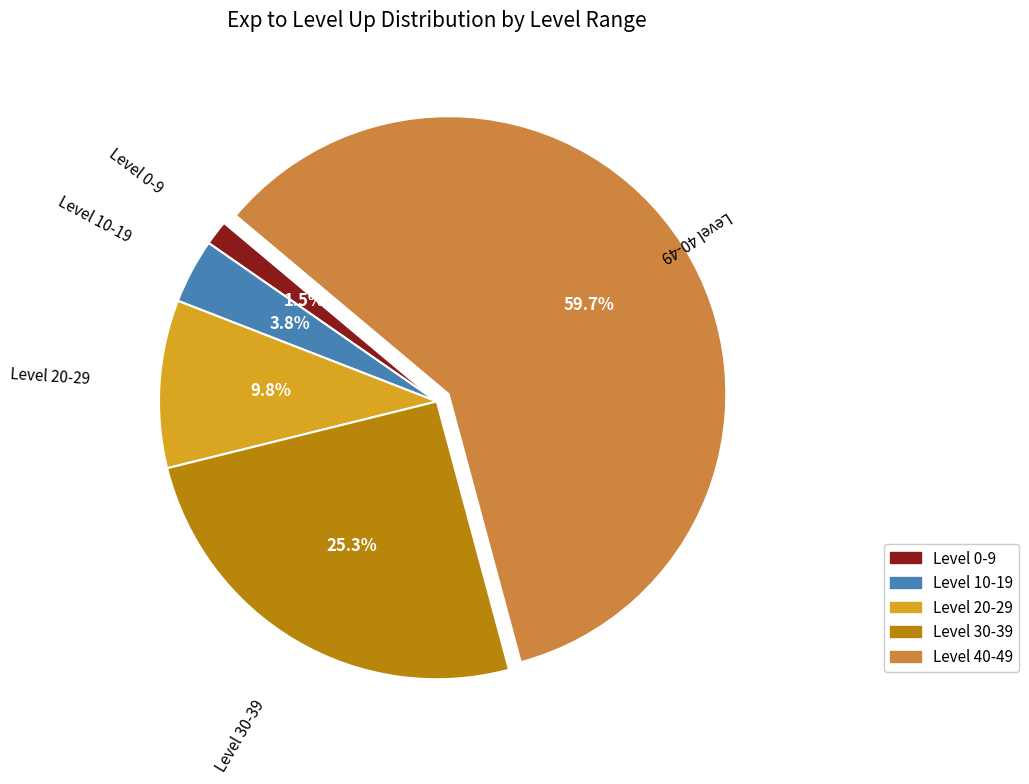

How many slices are in this pie chart?

5